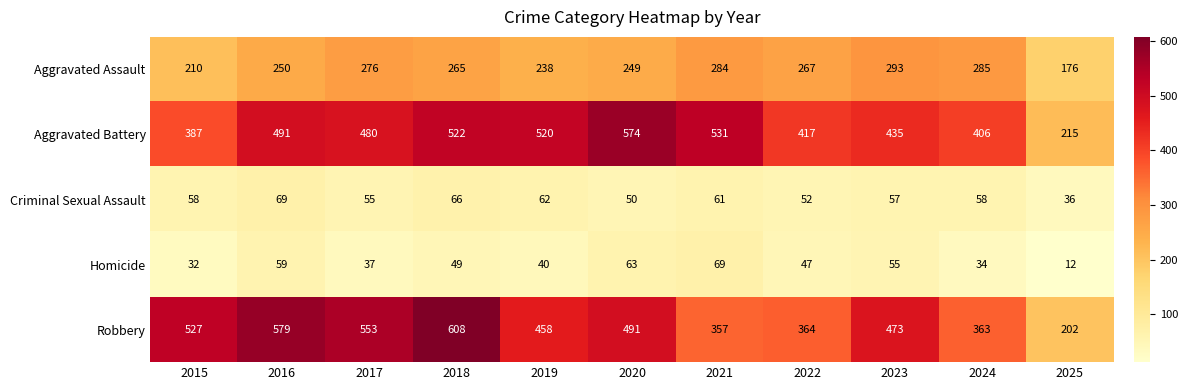

At 2024, list the series in order from smallest to largest.

Homicide, Criminal Sexual Assault, Aggravated Assault, Robbery, Aggravated Battery